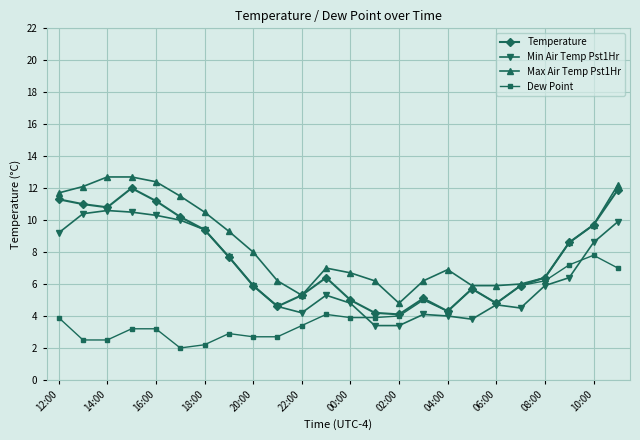

What is the value of the Min Air Temp Pst1Hr point at the 4th from the left?

10.5